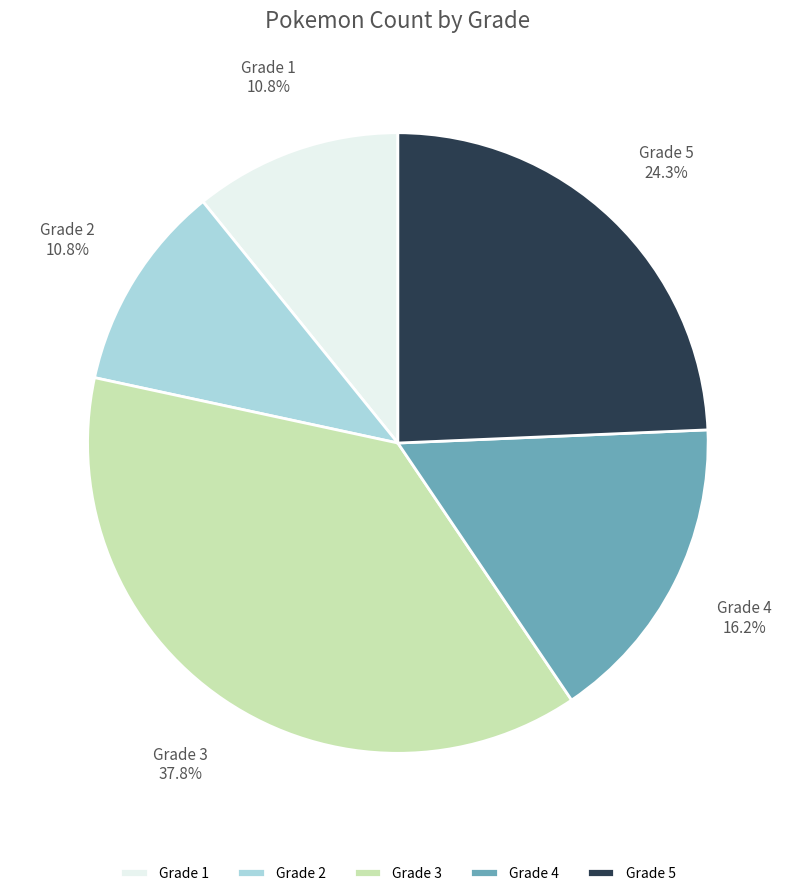

Does Grade 1 account for over 50% of the chart?

No